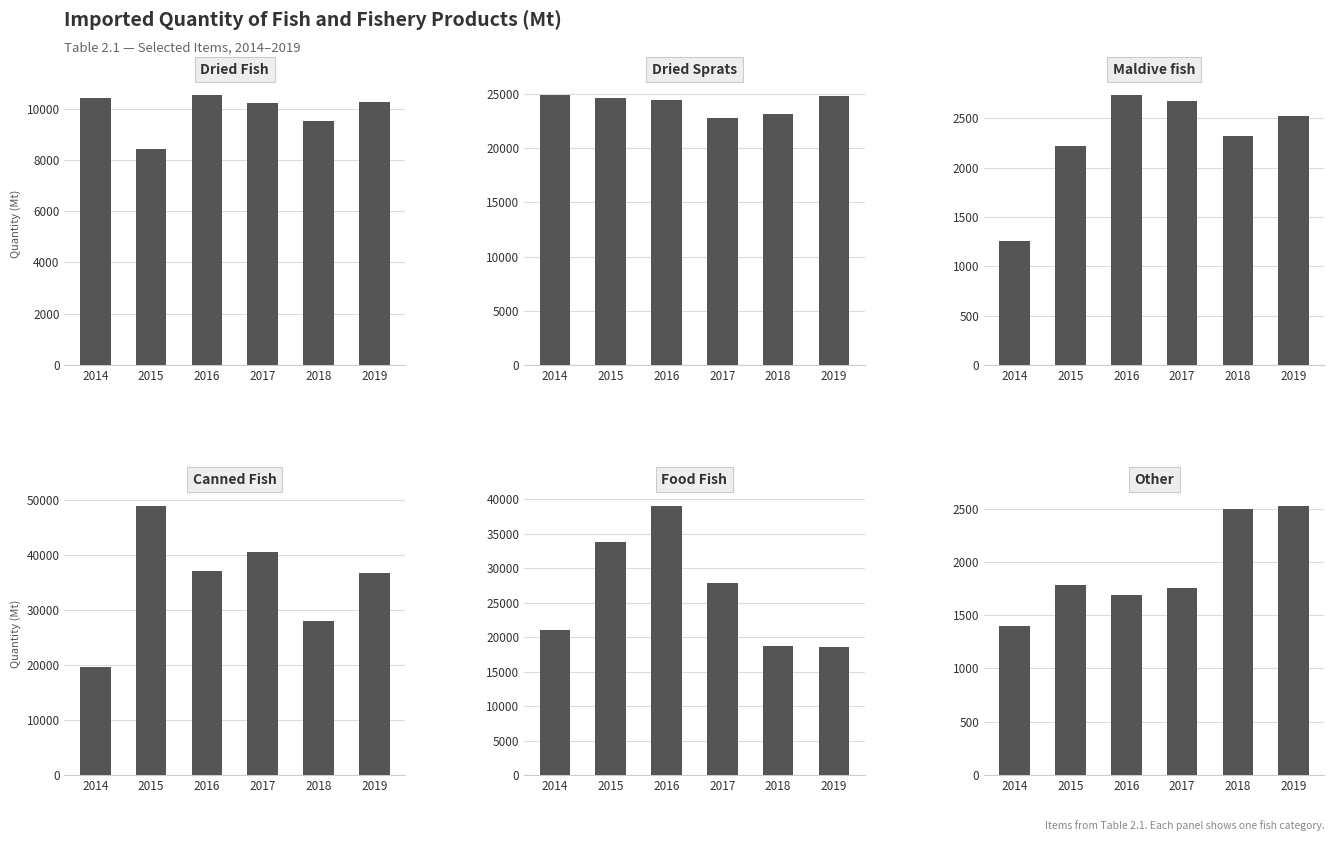

Which has a higher value, 2015 or 2017?

2017